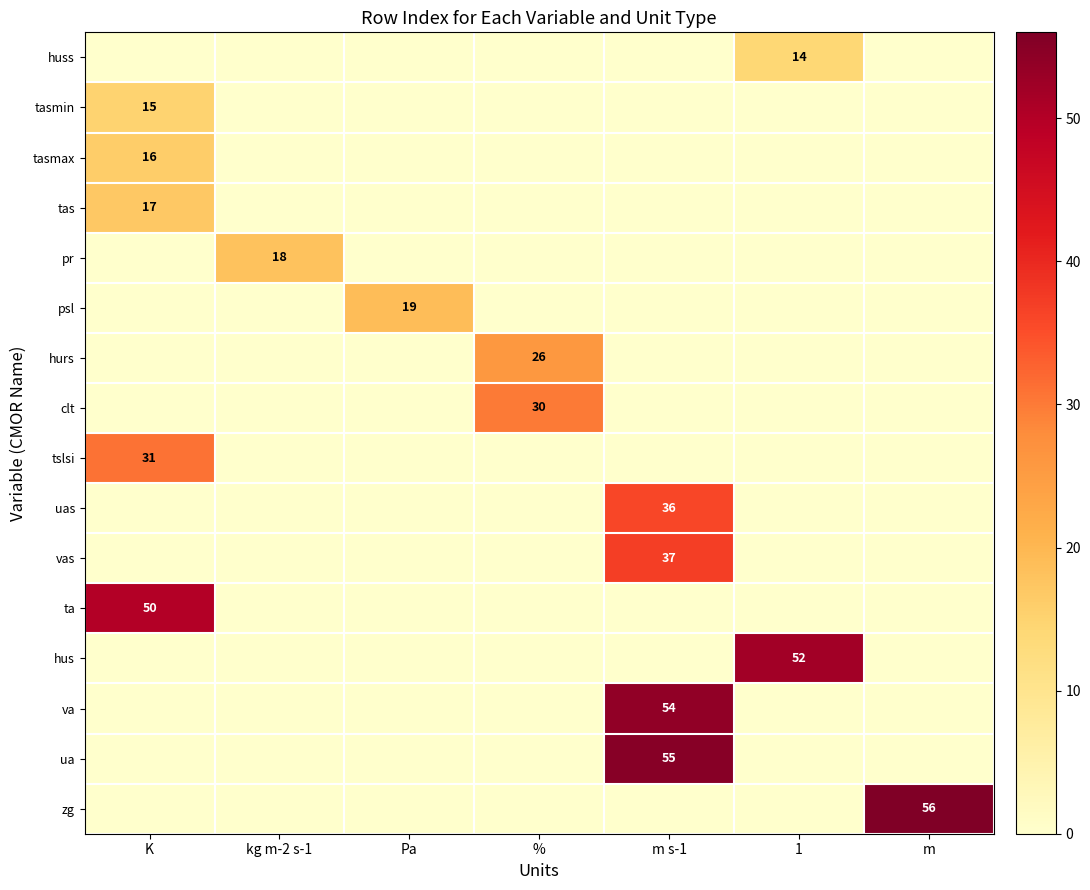

The clt series shows 30 at %. True or false?

True